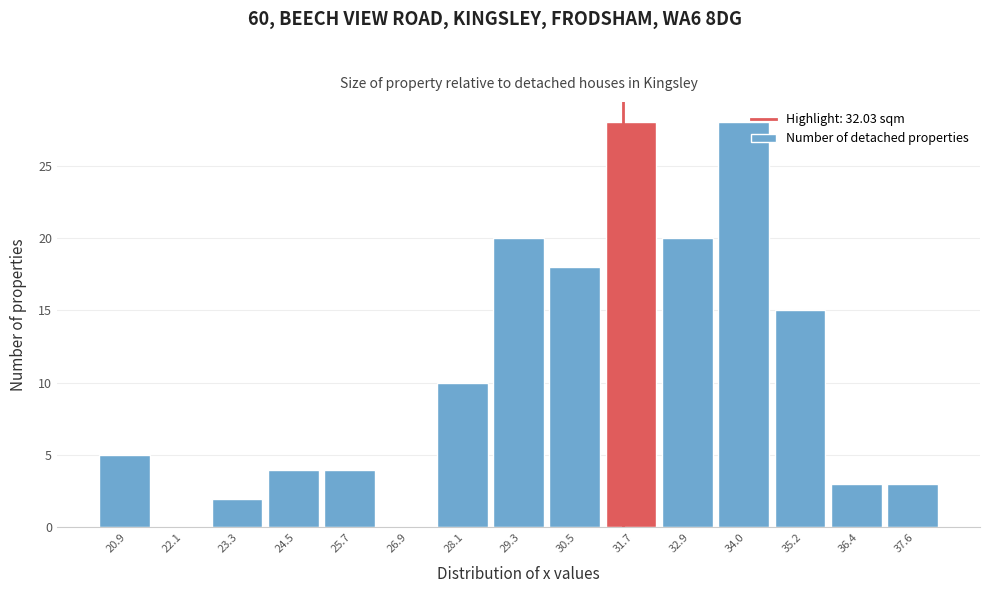

Reading left to right, transcribe all the data shown in this chart.

20.9=5	22.1=0	23.3=2	24.5=4	25.7=4	26.9=0	28.1=10	29.3=20	30.5=18	31.7=28	32.9=20	34.0=28	35.2=15	36.4=3	37.6=3